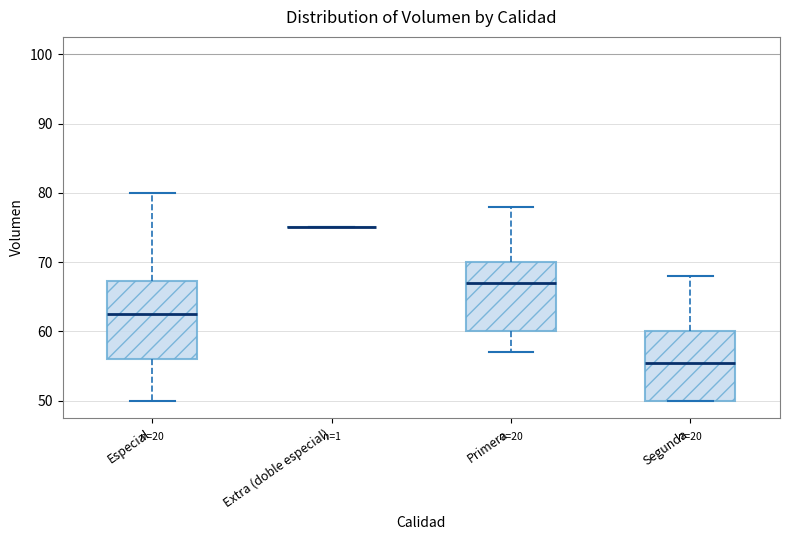

Reading left to right, transcribe this box plot: for each box, give where its median line is, the range the box spans, and where its two whiskers end, as read against the y-axis. The values are not printed on the chart, so give them approximately, as read against the axis.

Especial: median 63, box 56 to 67, whiskers 50 to 80
Extra (doble especial): box collapsed to a line at 75, whiskers 75 to 75
Primera: median 67, box 60 to 70, whiskers 57 to 78
Segunda: median 56, box 50 to 60, whiskers 50 to 68